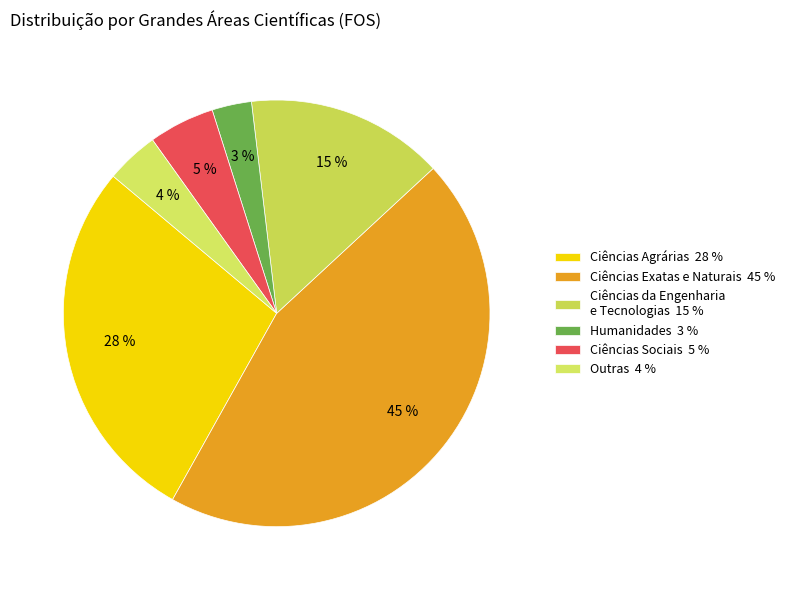

To the nearest percent, what is the difference between the largest and smallest slice percentages?

42%